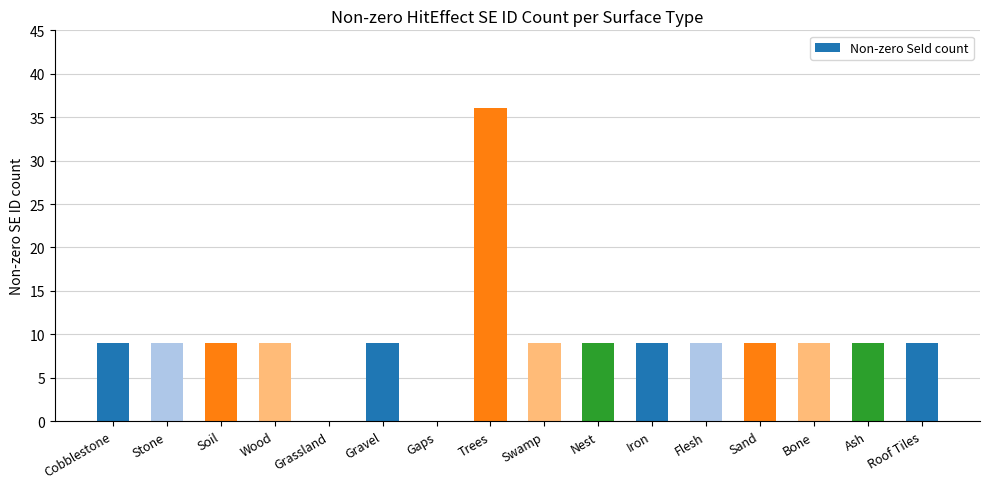

What is the ratio of the value at Iron to the value at Nest?

1.0